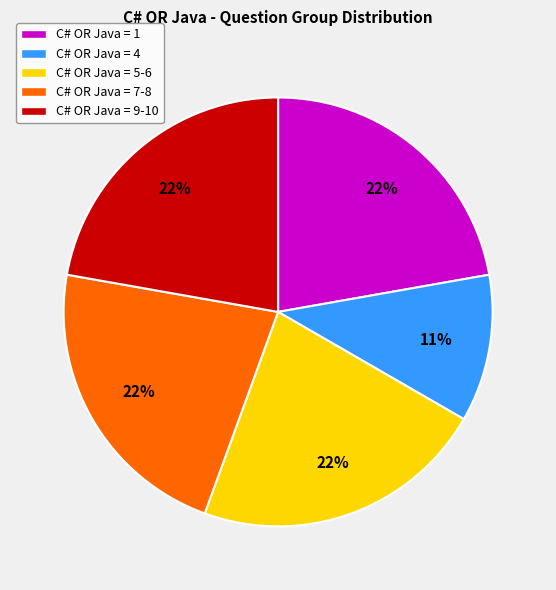

Is there any slice that represents more than half of the pie?

No